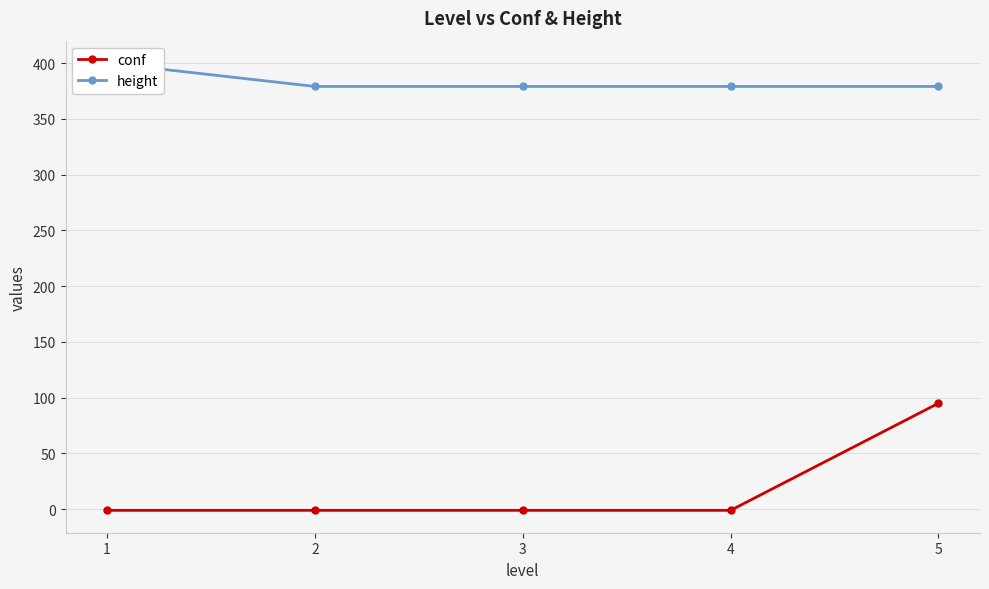

What is the total value across all series at 4?

378